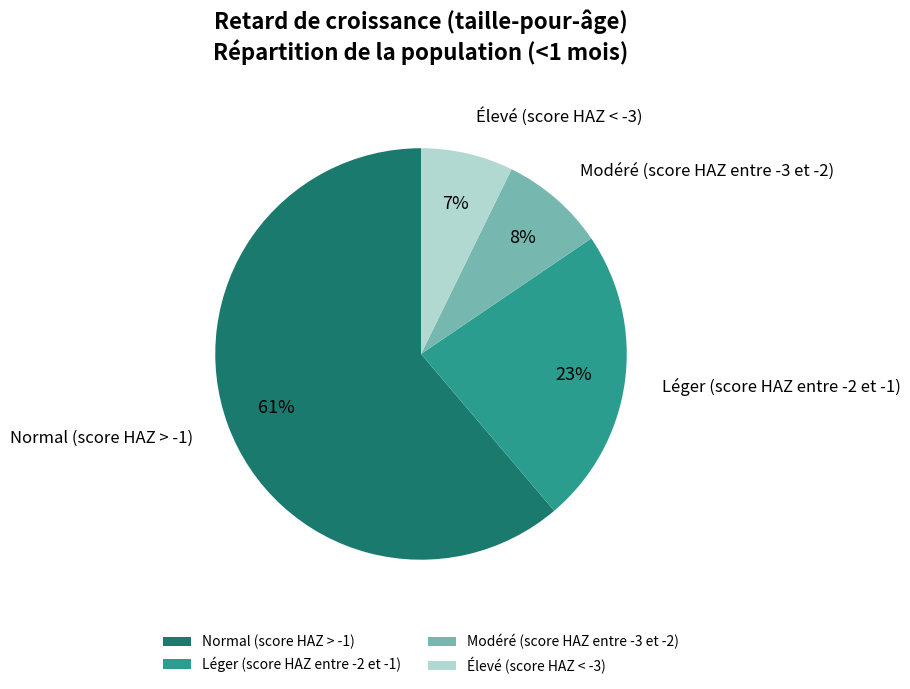

What percentage is the Léger (score HAZ entre -2 et -1) slice, to the nearest percent?

23%